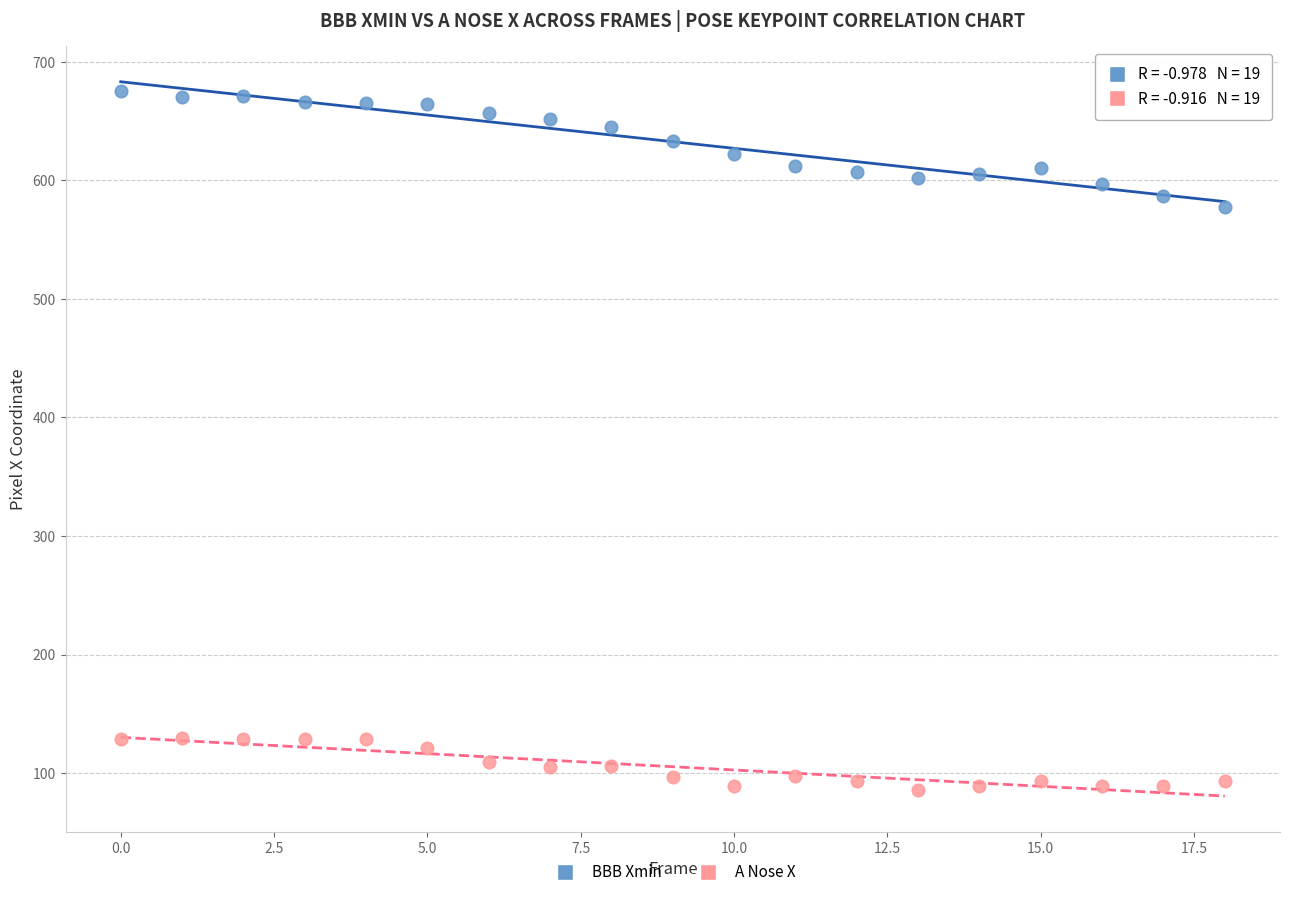

Which series reaches the maximum Y coordinate?

BBB Xmin